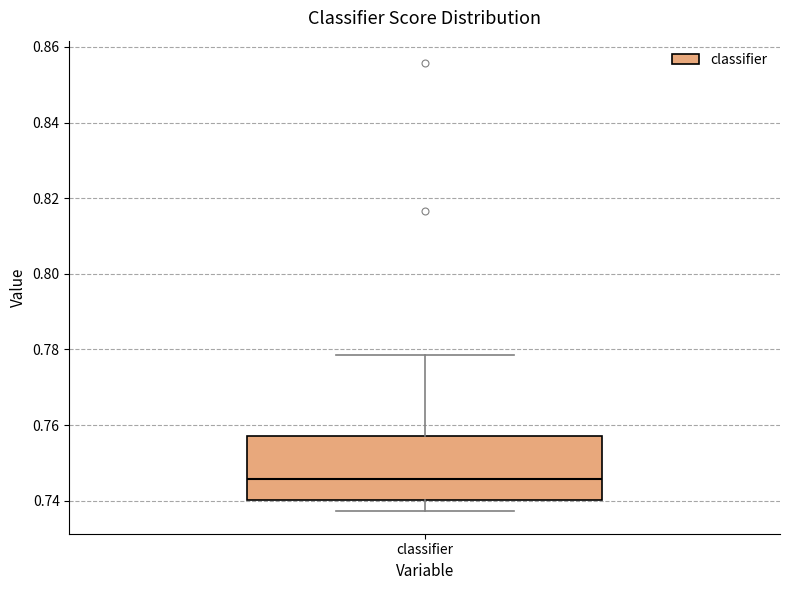

Read this box plot against the y-axis: the position of the median line, the range covered by the box, and the ends of both whiskers. The values are not printed on the chart, so give them approximately, as read against the axis.

median 0.746, box 0.740 to 0.758, whiskers 0.738 to 0.778